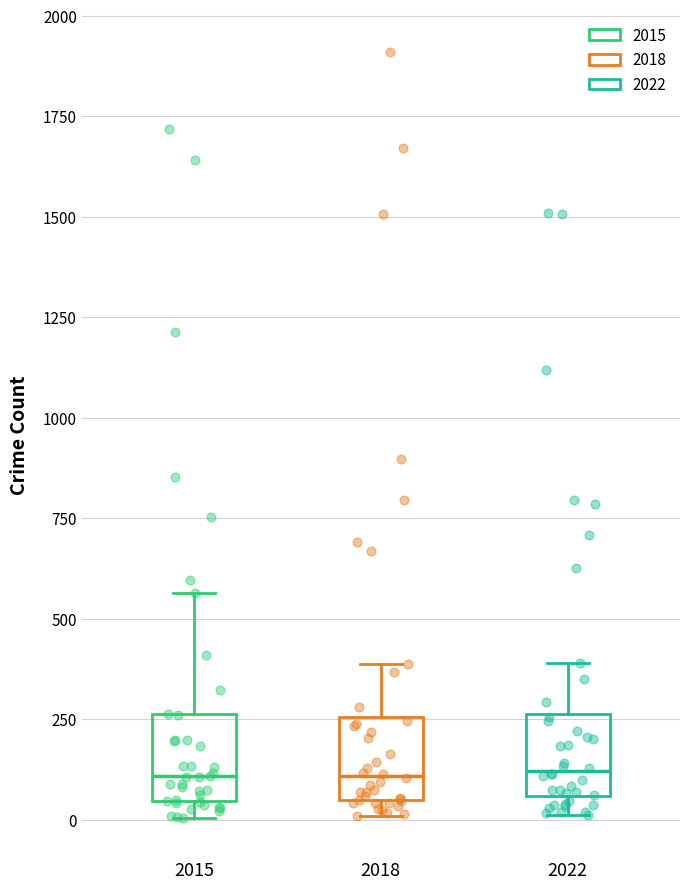

Where is the upper edge of the box at x = 2018 on the y-axis? The values are not printed on the chart, so give them approximately, as read against the axis.

250